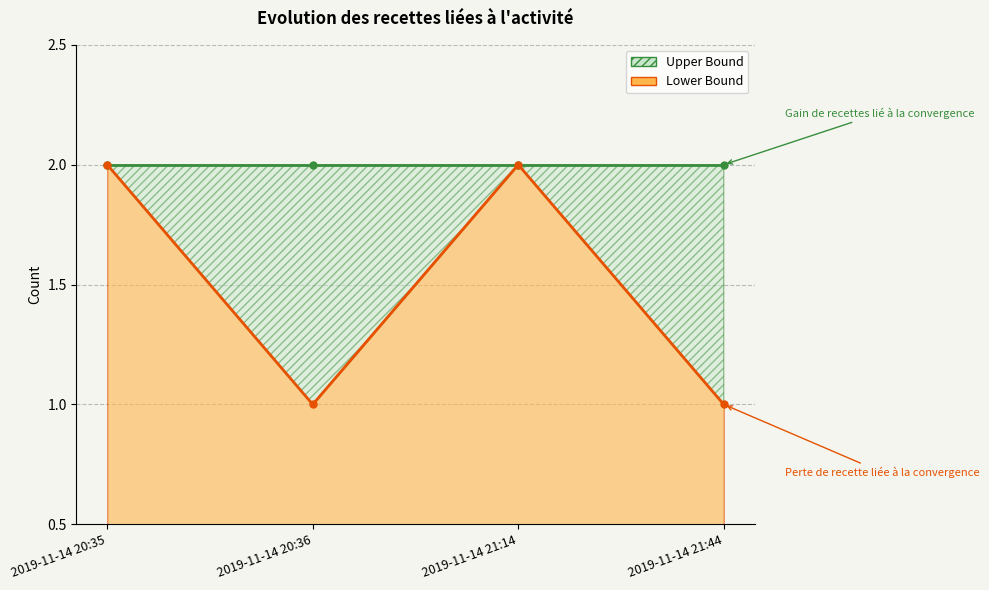

List the series in order of their overall mean, highest first.

Upper Bound line, Lower Bound line